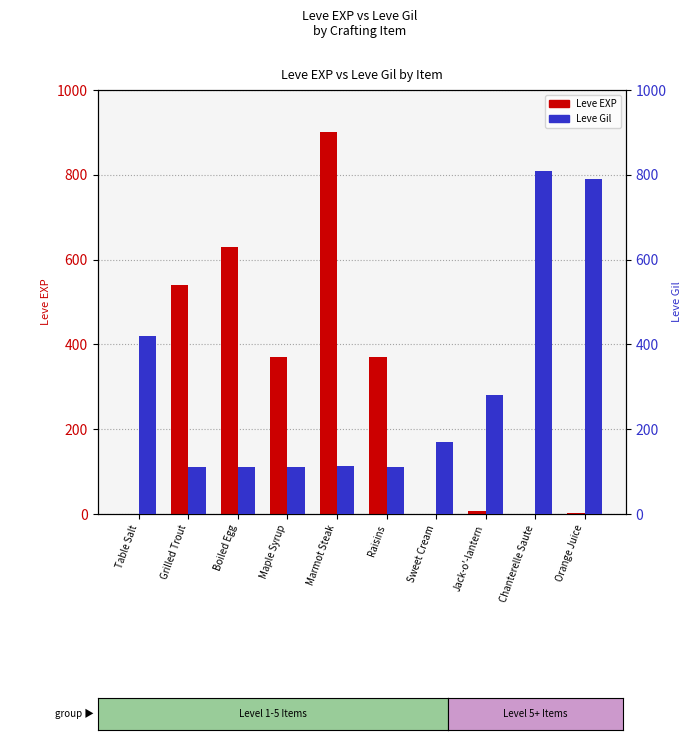

Which series has the largest total across all categories?

Leve Gil